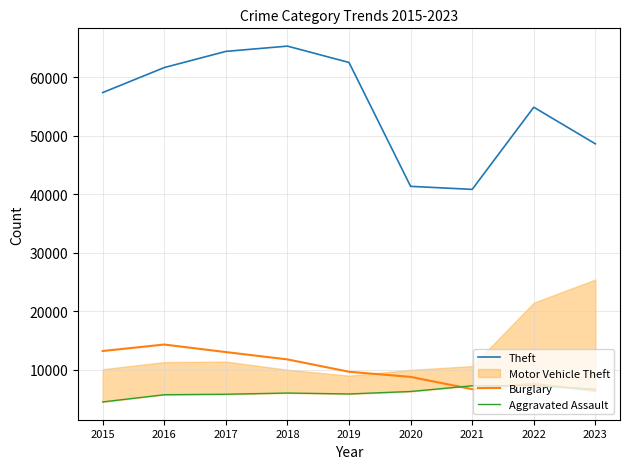

List the labels in order of Aggravated Assault value, smallest first.

2015, 2016, 2017, 2019, 2018, 2020, 2023, 2021, 2022